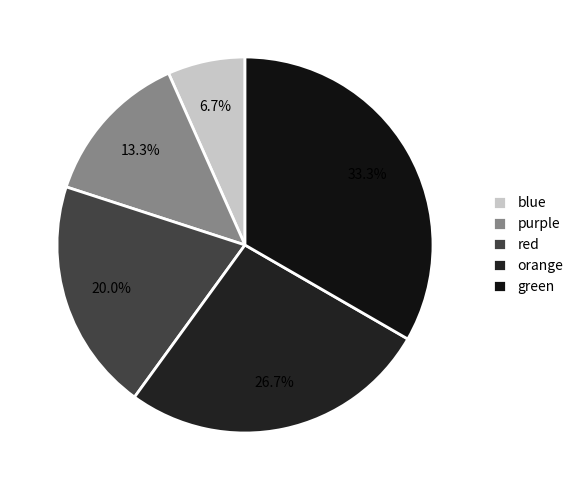

What is the ratio of the value at purple to the value at red?

0.7